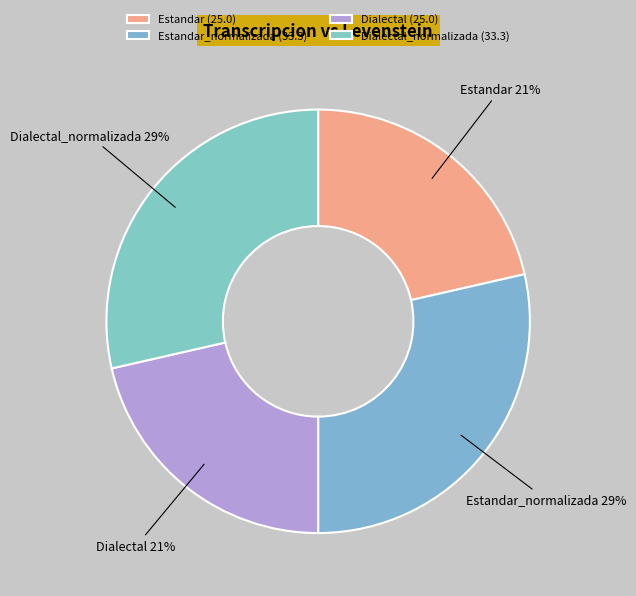

True or false: Dialectal_normalizada accounts for 29% of the total.

True